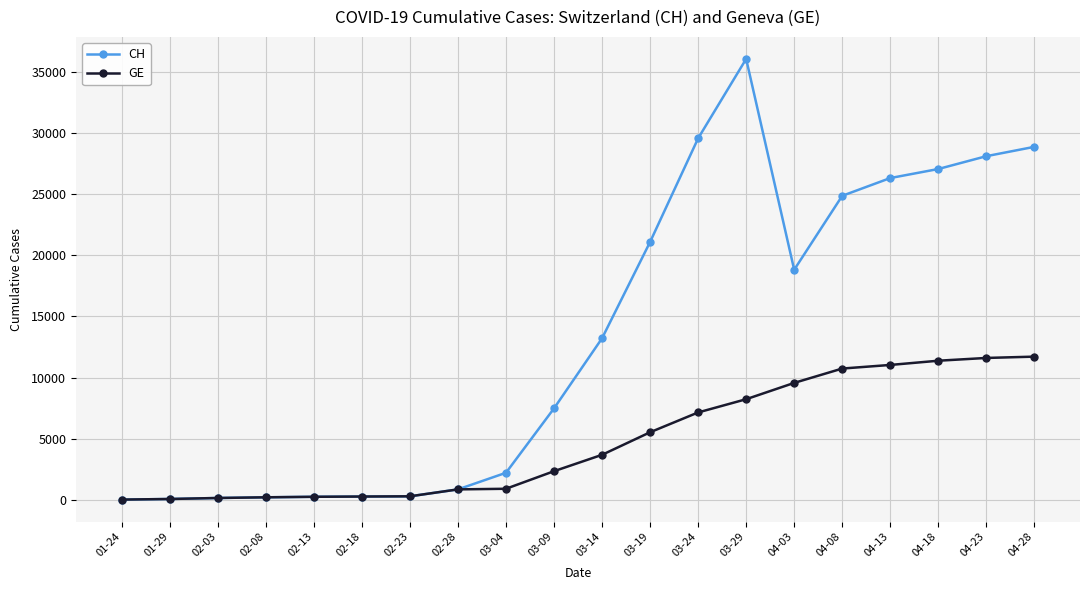

What is the difference between the CH values at 02-18 and 04-08?

24627